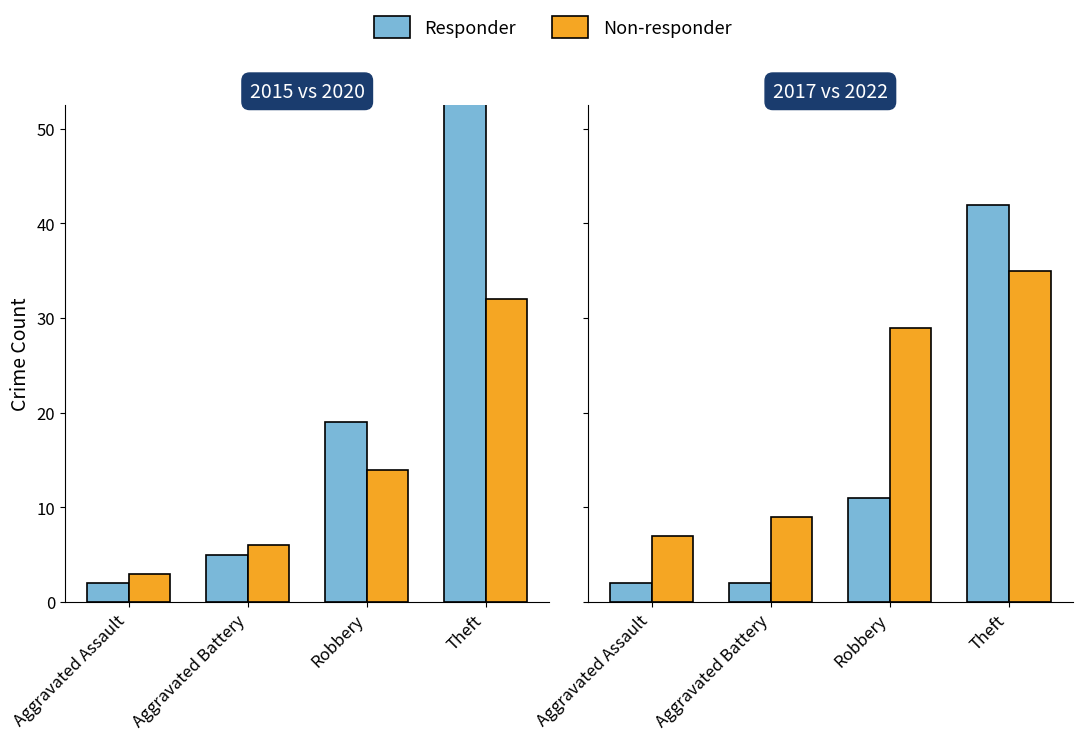

What is the smallest value displayed?

2